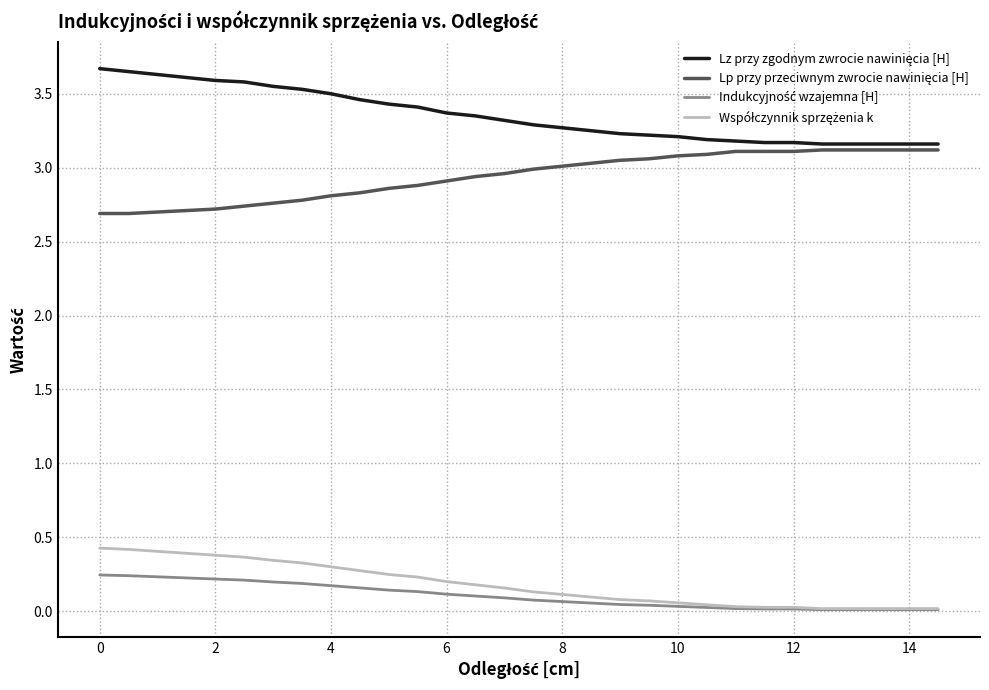

What is the maximum value shown in the chart?

3.7